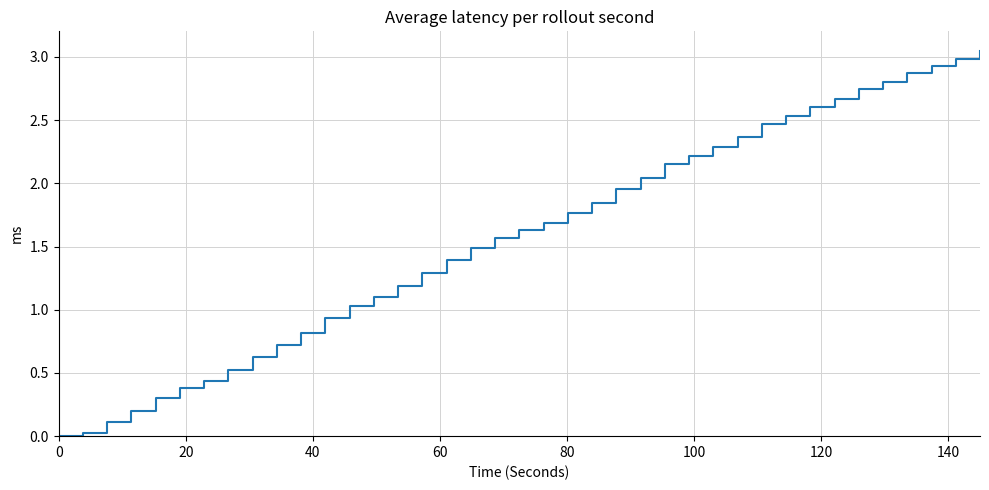

Reading right to left, what are all the values shown in this chart?

3.0	3.0	2.9	2.9	2.8	2.7	2.7	2.6	2.5	2.5	2.4	2.3	2.2	2.2	2.0	2.0	1.8	1.8	1.7	1.6	1.6	1.5	1.4	1.3	1.2	1.1	1.0	0.9	0.8	0.7	0.6	0.5	0.4	0.4	0.3	0.2	0.1	0.0	0.0